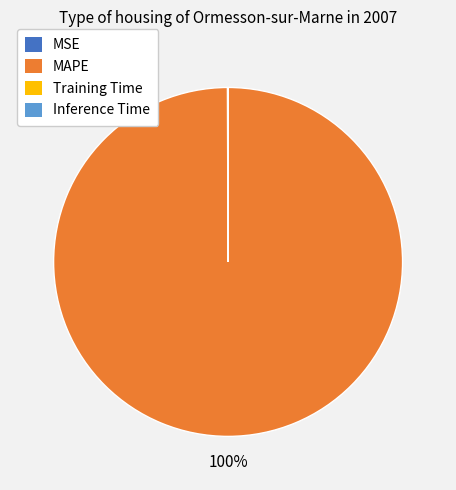

To the nearest percent, what is the difference between the largest and smallest slice percentages?

100%